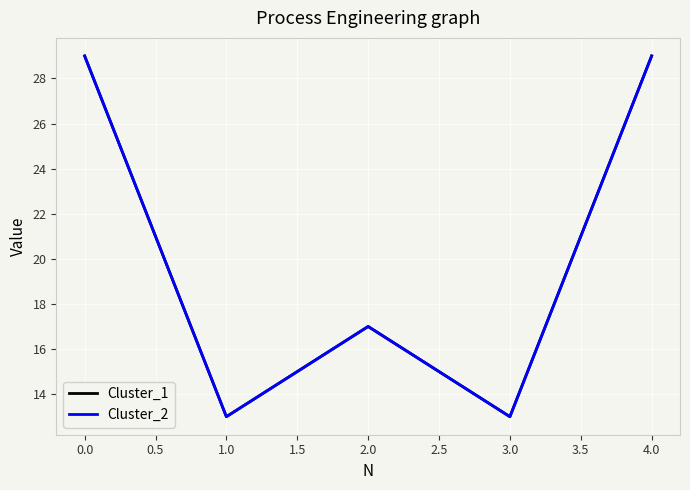

Is this an area chart (filled region under the line)?

No